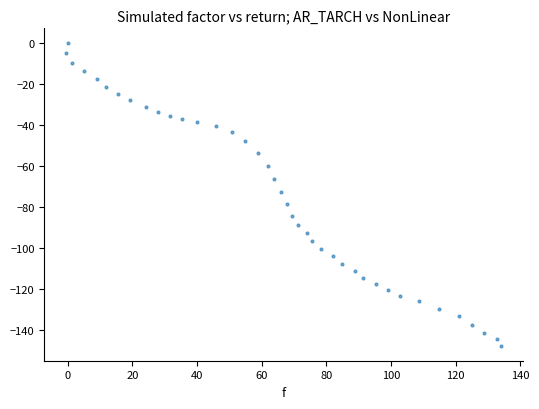

What is the range of Y values (max minus min)?

147.8